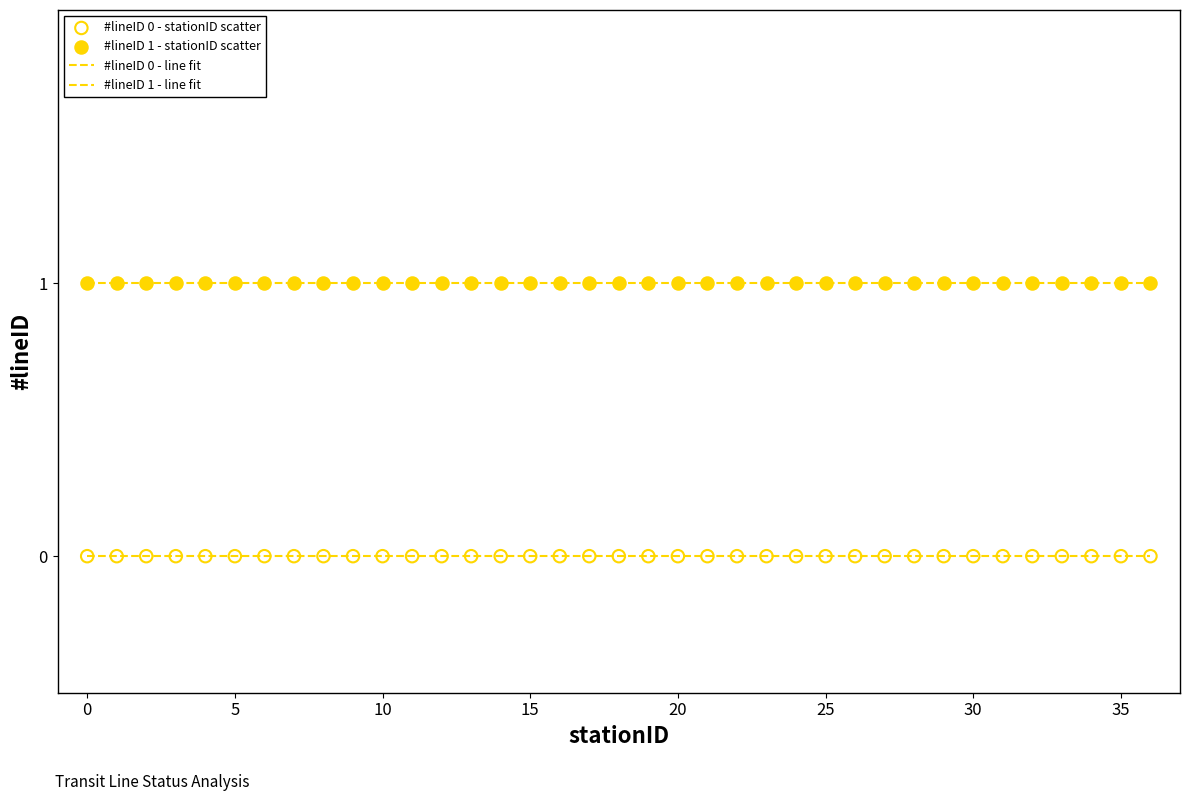

How many lines are shown in the chart?

2